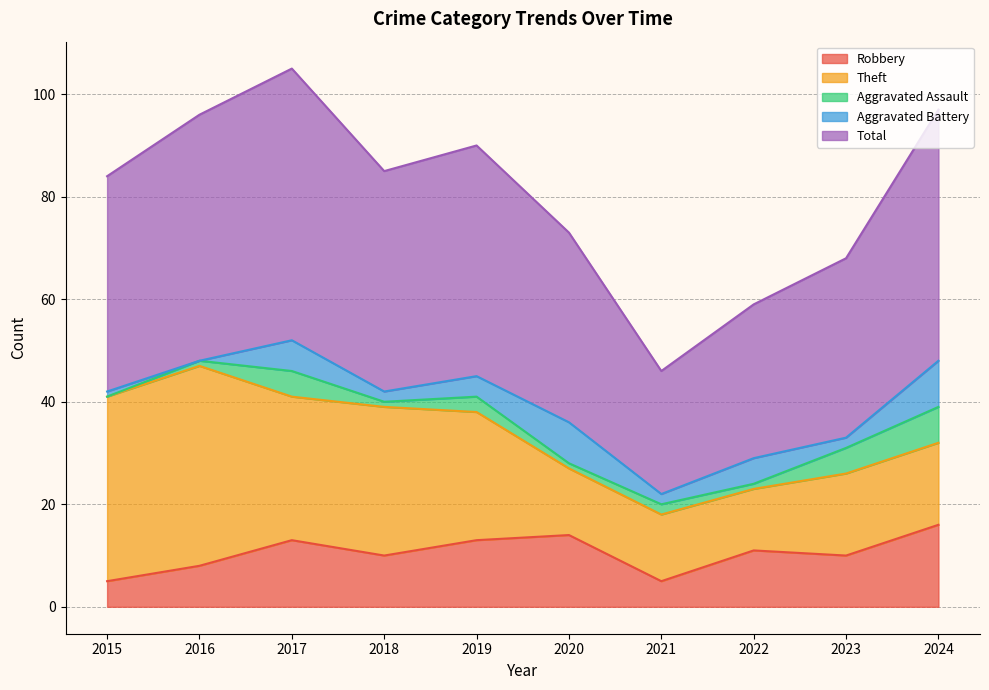

List the labels in order of Total value, largest first.

2017, 2024, 2016, 2019, 2018, 2015, 2020, 2023, 2022, 2021